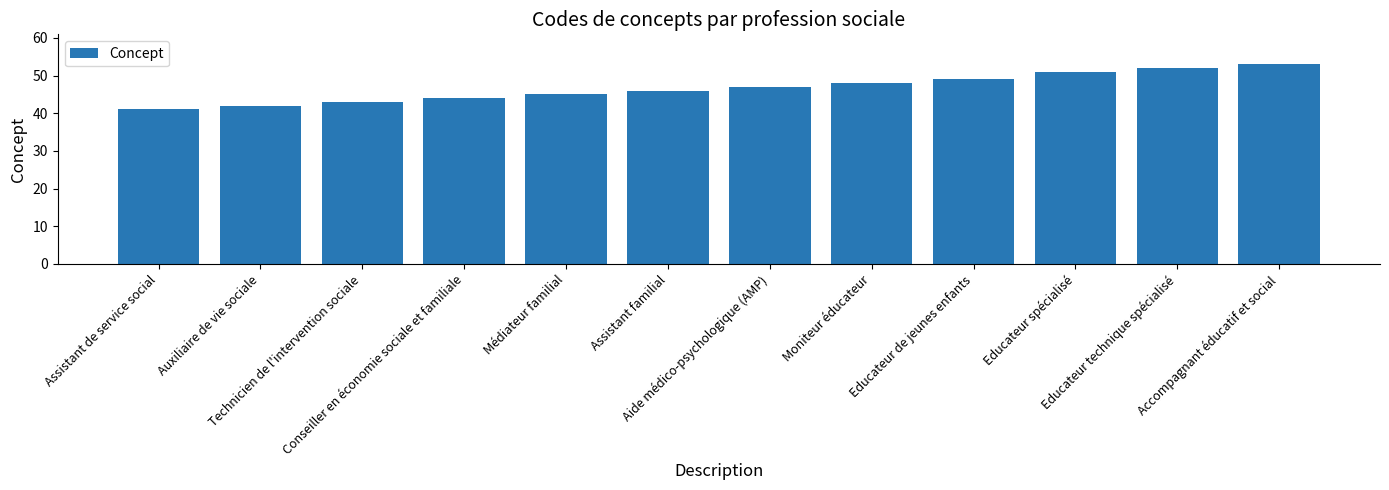

What is the difference between the values at Médiateur familial and Technicien de l'intervention sociale?

2